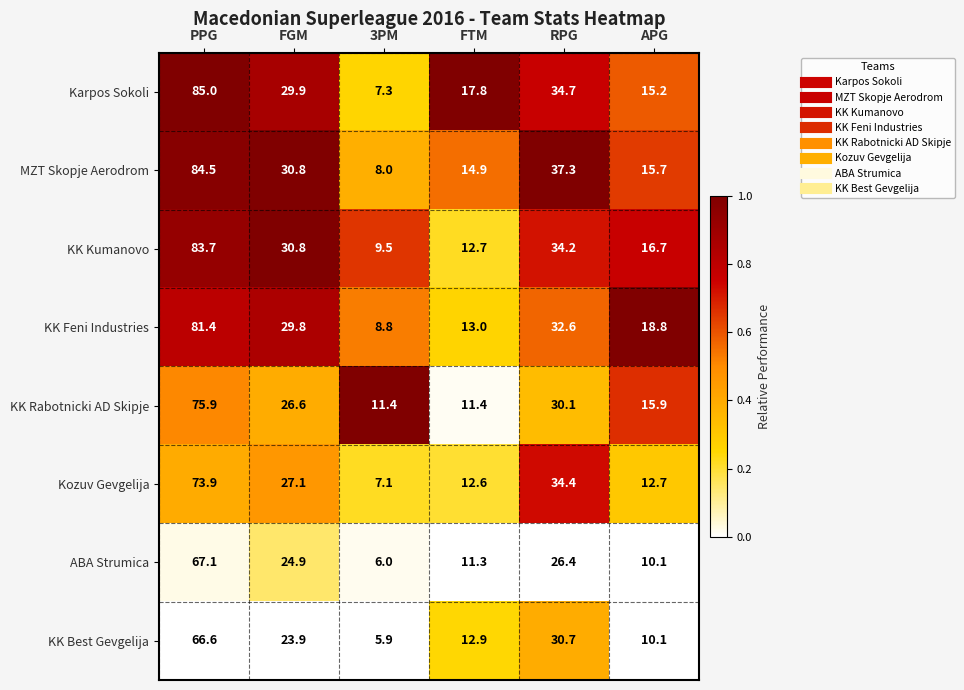

Which series has the widest spread of values?

Karpos Sokoli